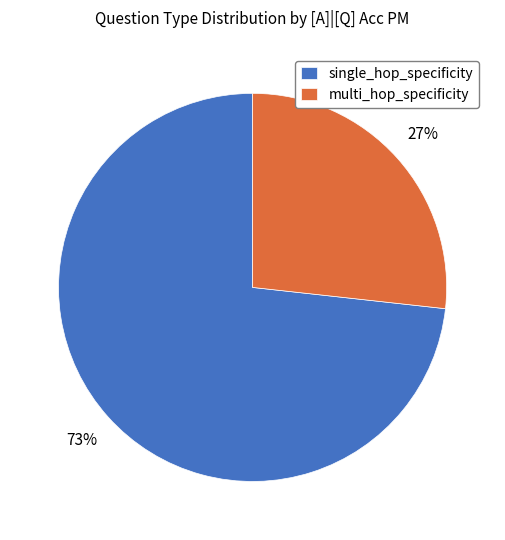

Is the sum of multi_hop_specificity and single_hop_specificity greater than half?

Yes